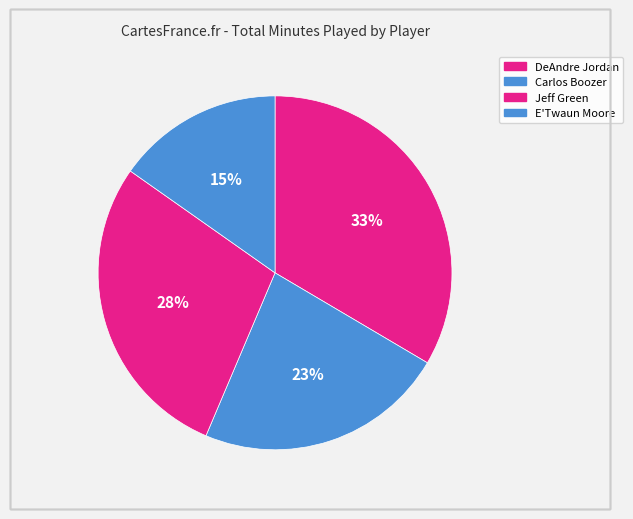

Is E'Twaun Moore the majority of the pie?

No